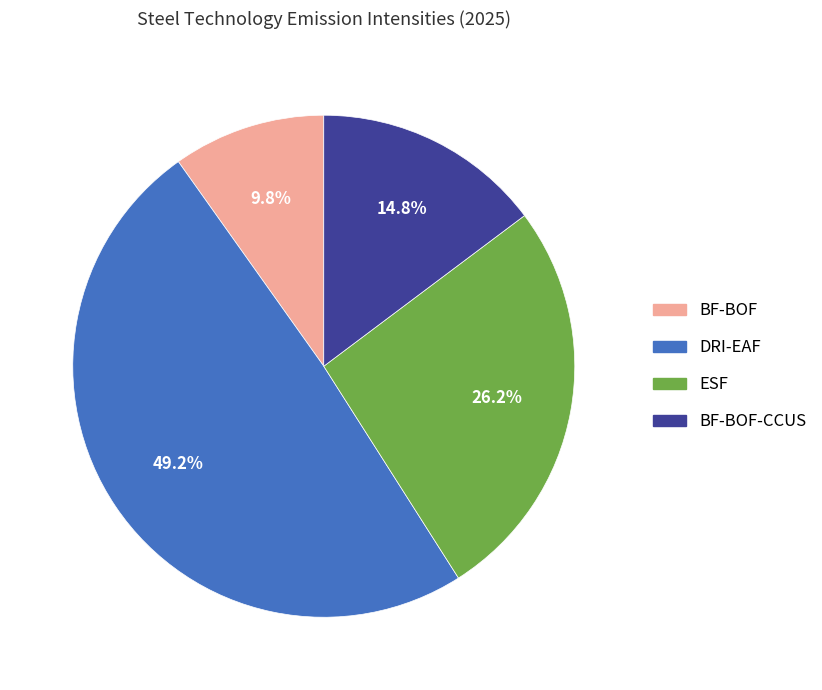

Which has a higher value, DRI-EAF or BF-BOF?

DRI-EAF